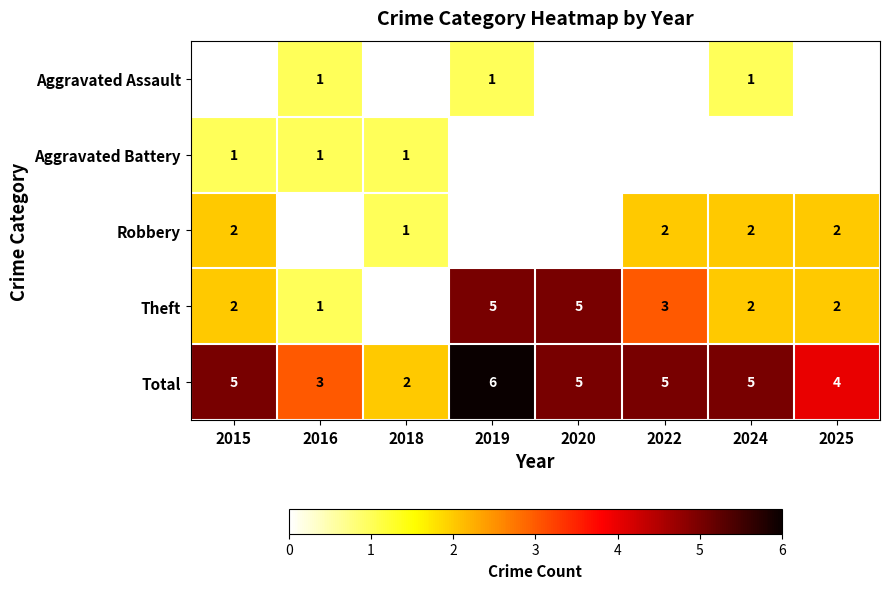

What is the difference between the Theft values at 2019 and 2016?

4